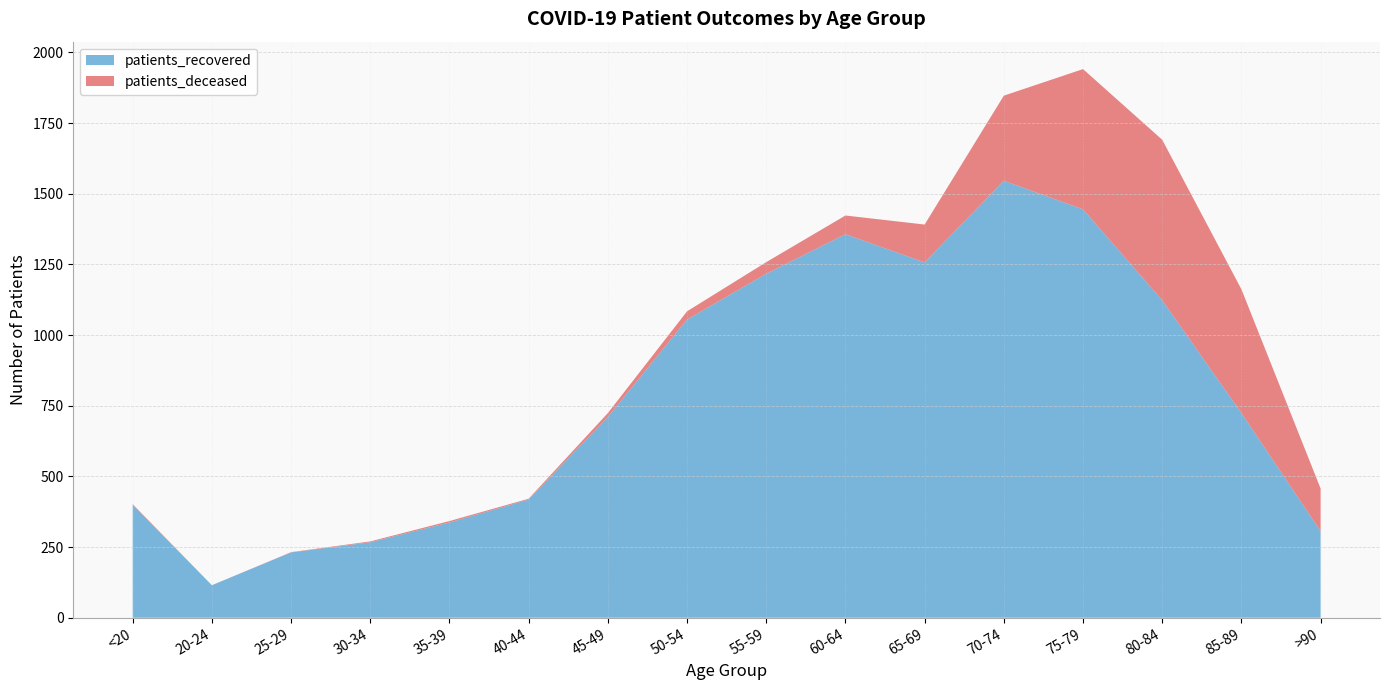

Reading left to right, what are all the values shown in this chart?

patients_recovered: <20=400	20-24=115	25-29=231	30-34=267	35-39=337	40-44=418	45-49=710	50-54=1055	55-59=1217	60-64=1357	65-69=1257	70-74=1546	75-79=1445	80-84=1123	85-89=724	>90=306
patients_deceased: <20=2	20-24=0	25-29=1	30-34=3	35-39=5	40-44=3	45-49=14	50-54=29	55-59=41	60-64=66	65-69=134	70-74=301	75-79=496	80-84=568	85-89=438	>90=151